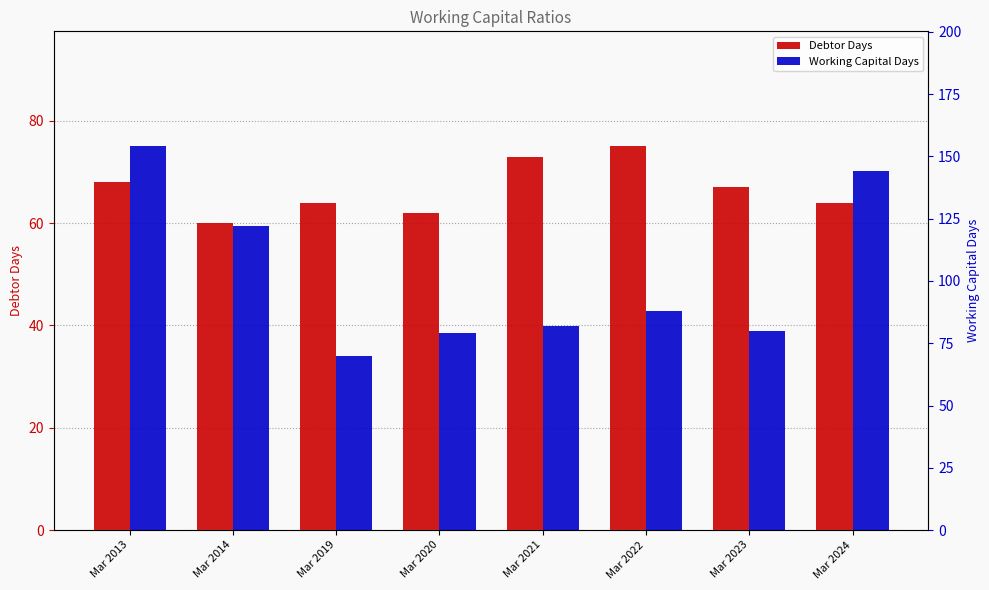

Where does the Debtor Days series first go above 67?

Mar 2013